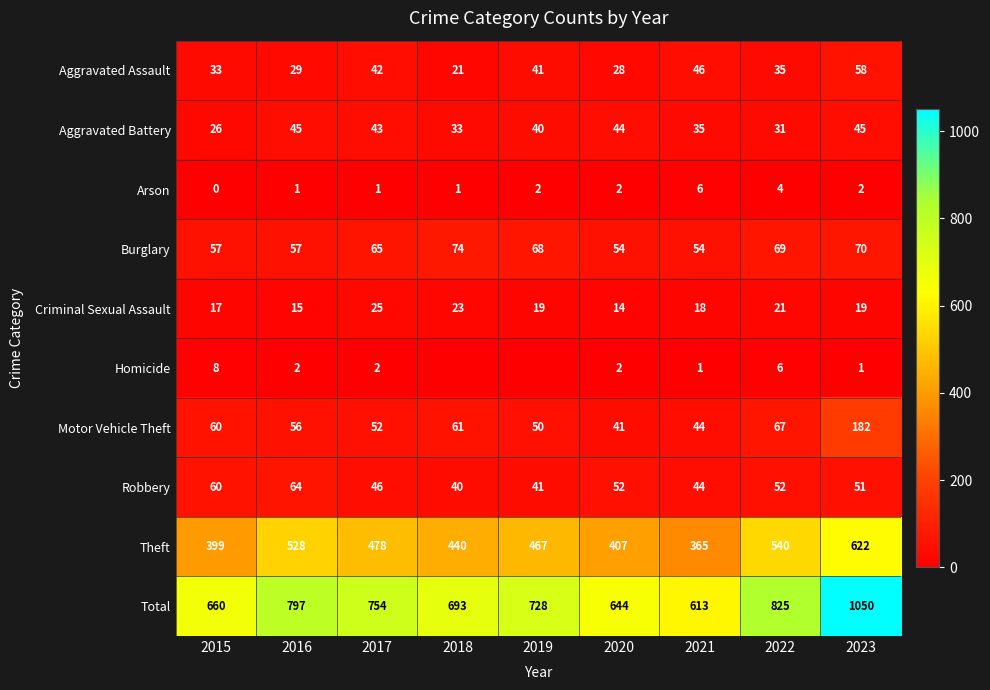

How many data points in Burglary are less than 65?

4